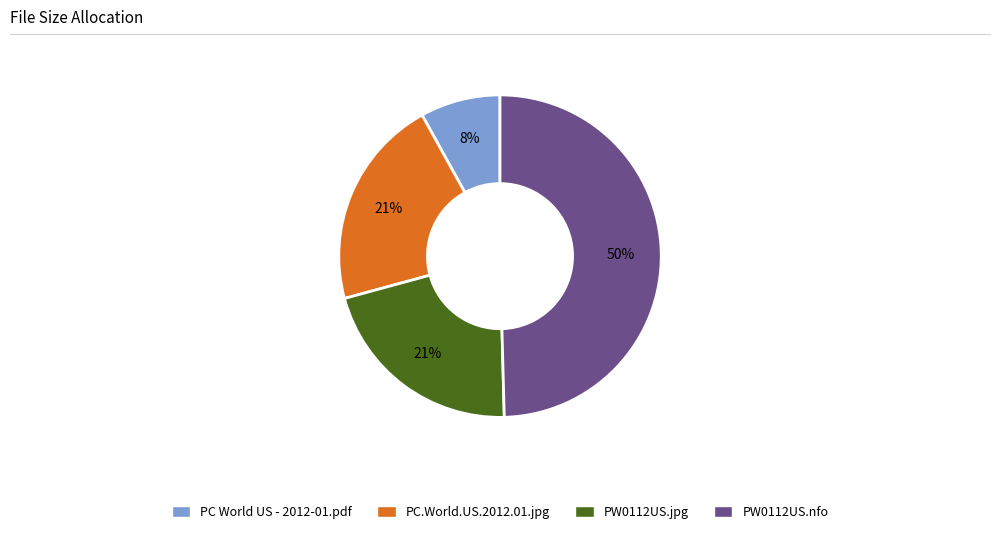

True or false: PC.World.US.2012.01.jpg accounts for 12% of the total.

False